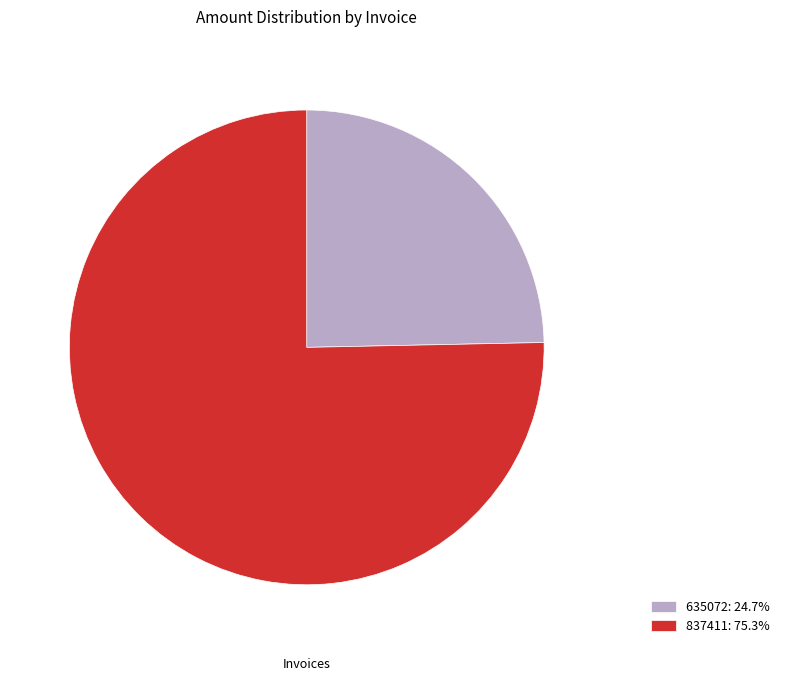

Which slice is the largest?

837411